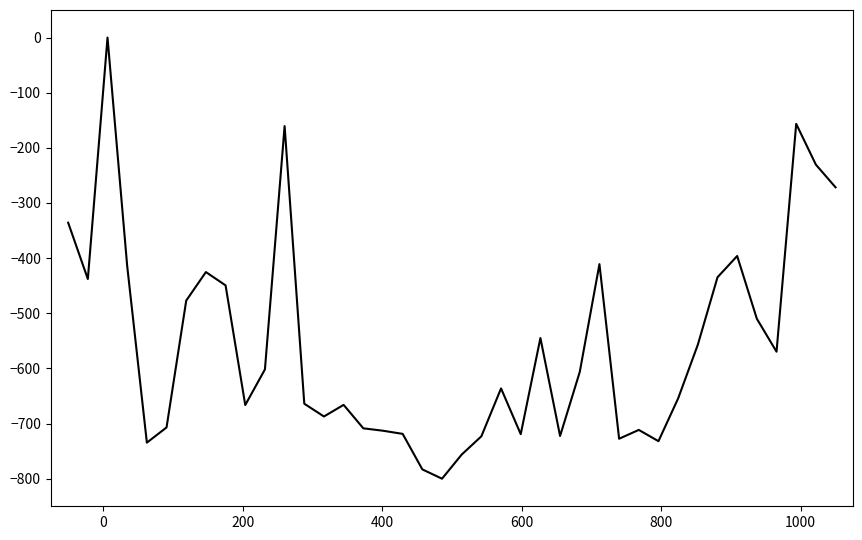

Is this an area chart (filled region under the line)?

No